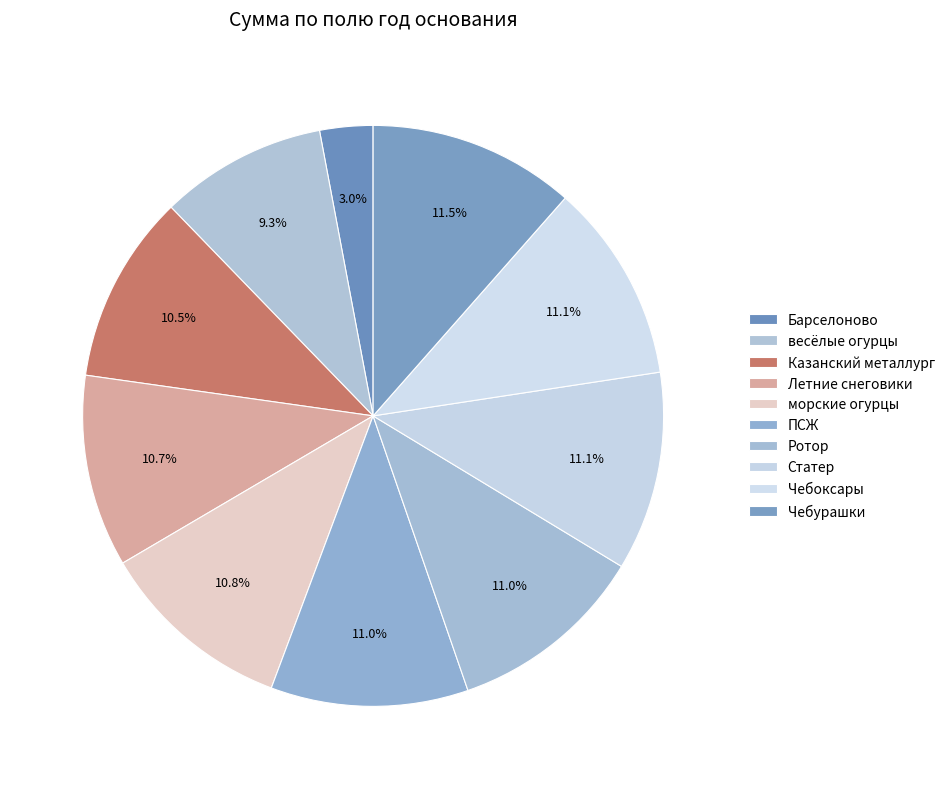

The Чебурашки slice represents 18% of the pie. True or false?

False